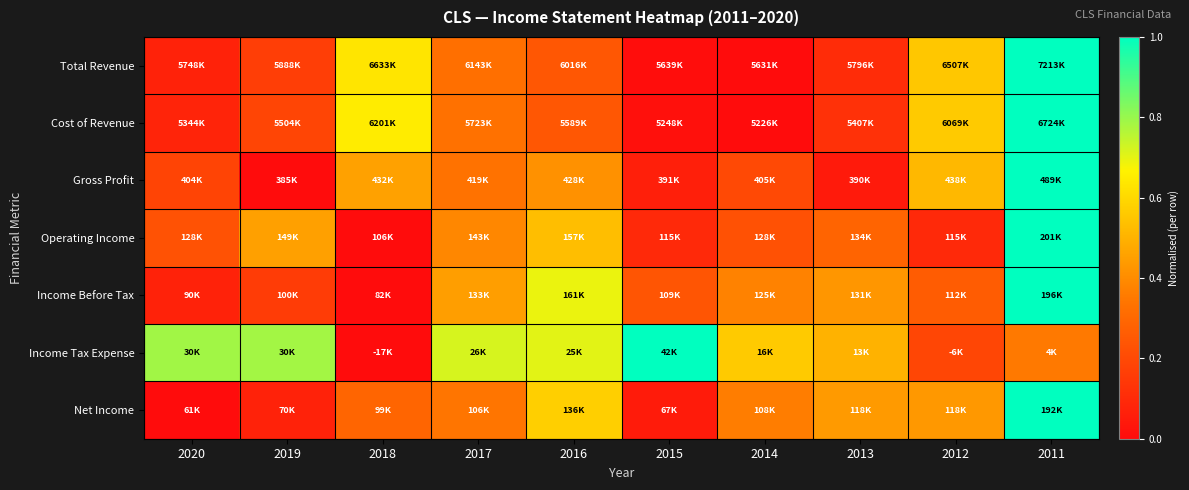

What is the difference between the highest and lowest values at 2012?

0.5